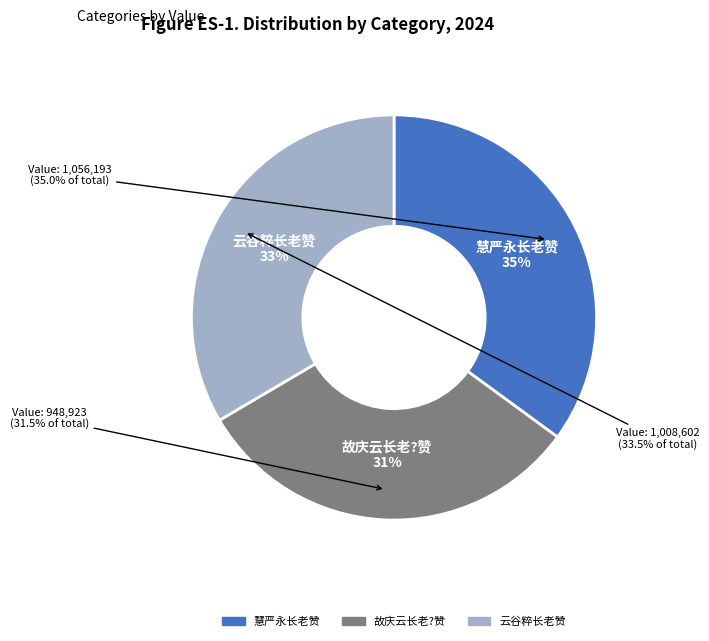

Which slice is the smallest?

故庆云长老?赞